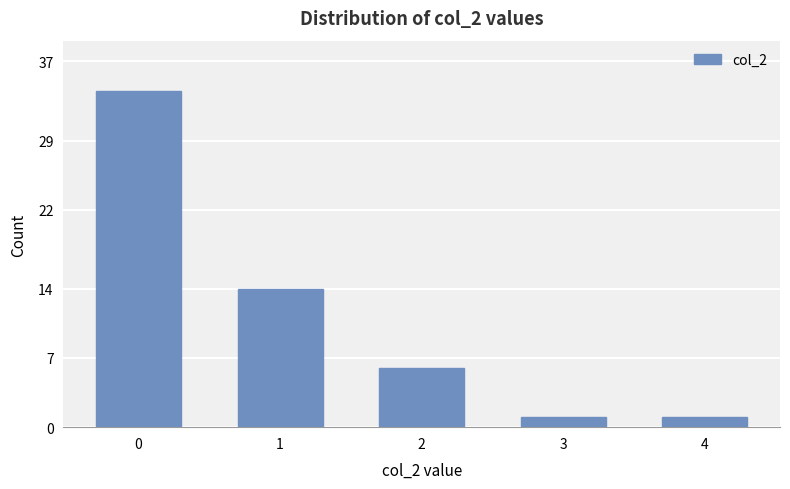

Count the number of categories in the chart.

5